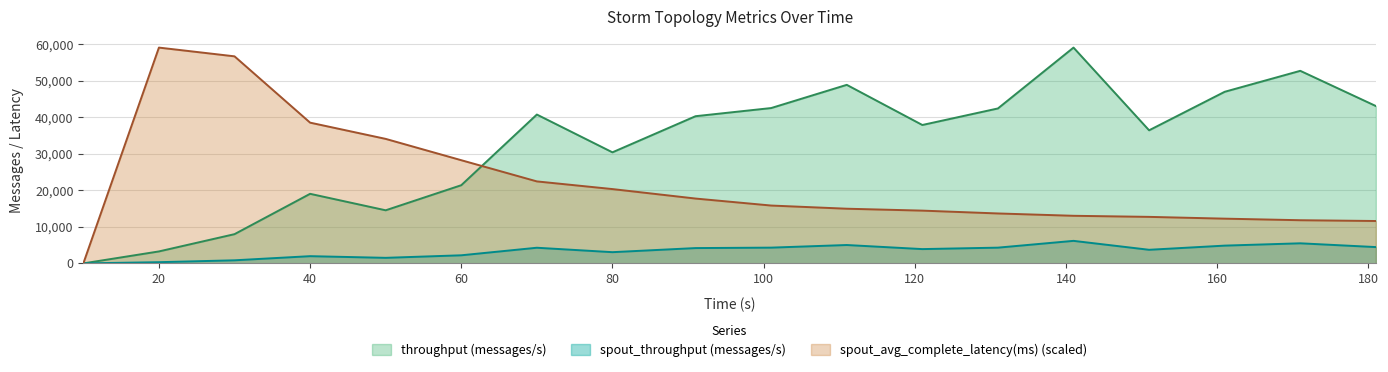

What is the average value of the spout_avg_complete_latency(ms) series?

22081.3